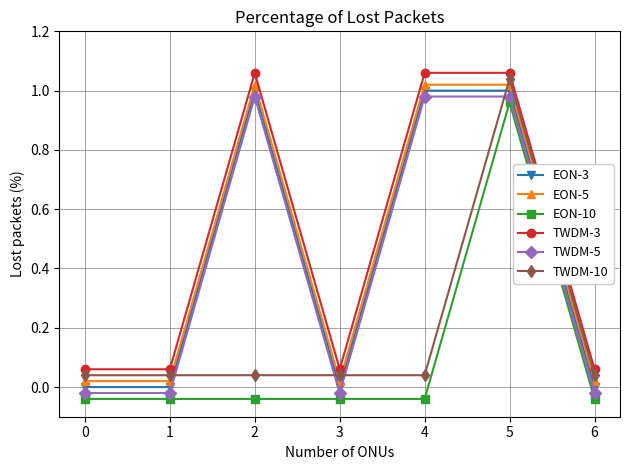

The value of EON-10 at 5 is 1.0. True or false?

True